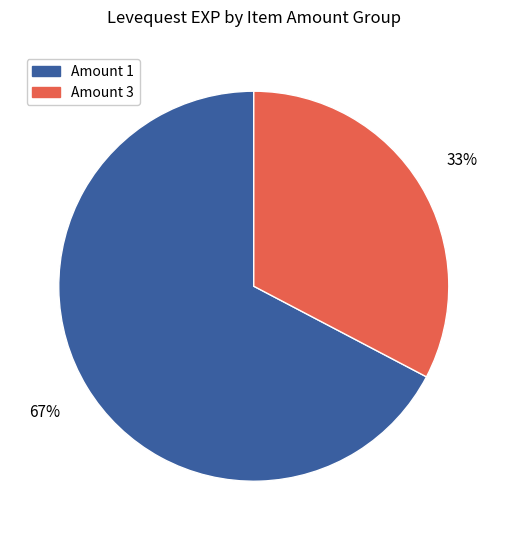

Which has a higher value, Amount 3 or Amount 1?

Amount 1